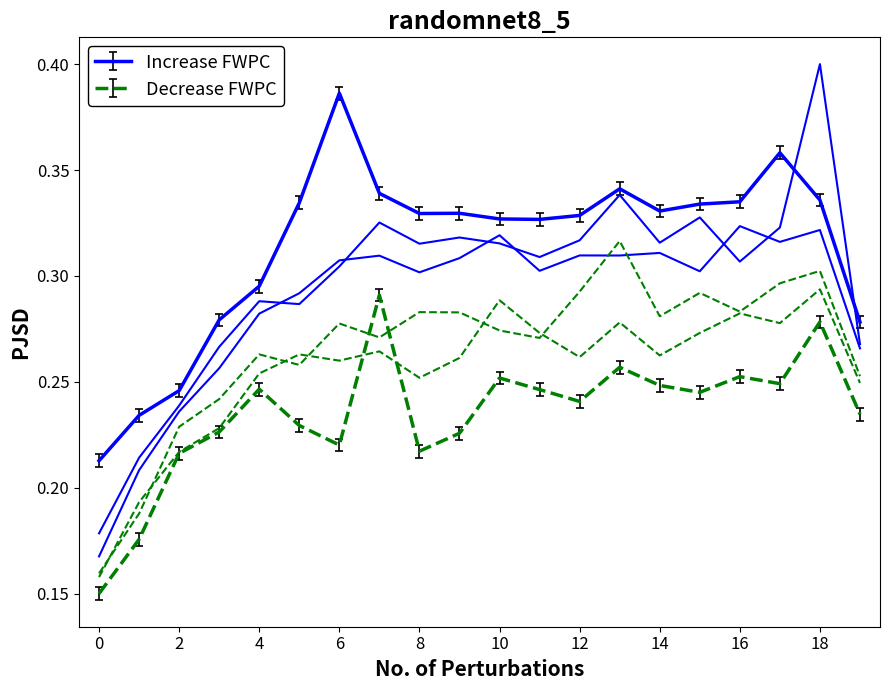

What is the total value across all series at 10?

1.8